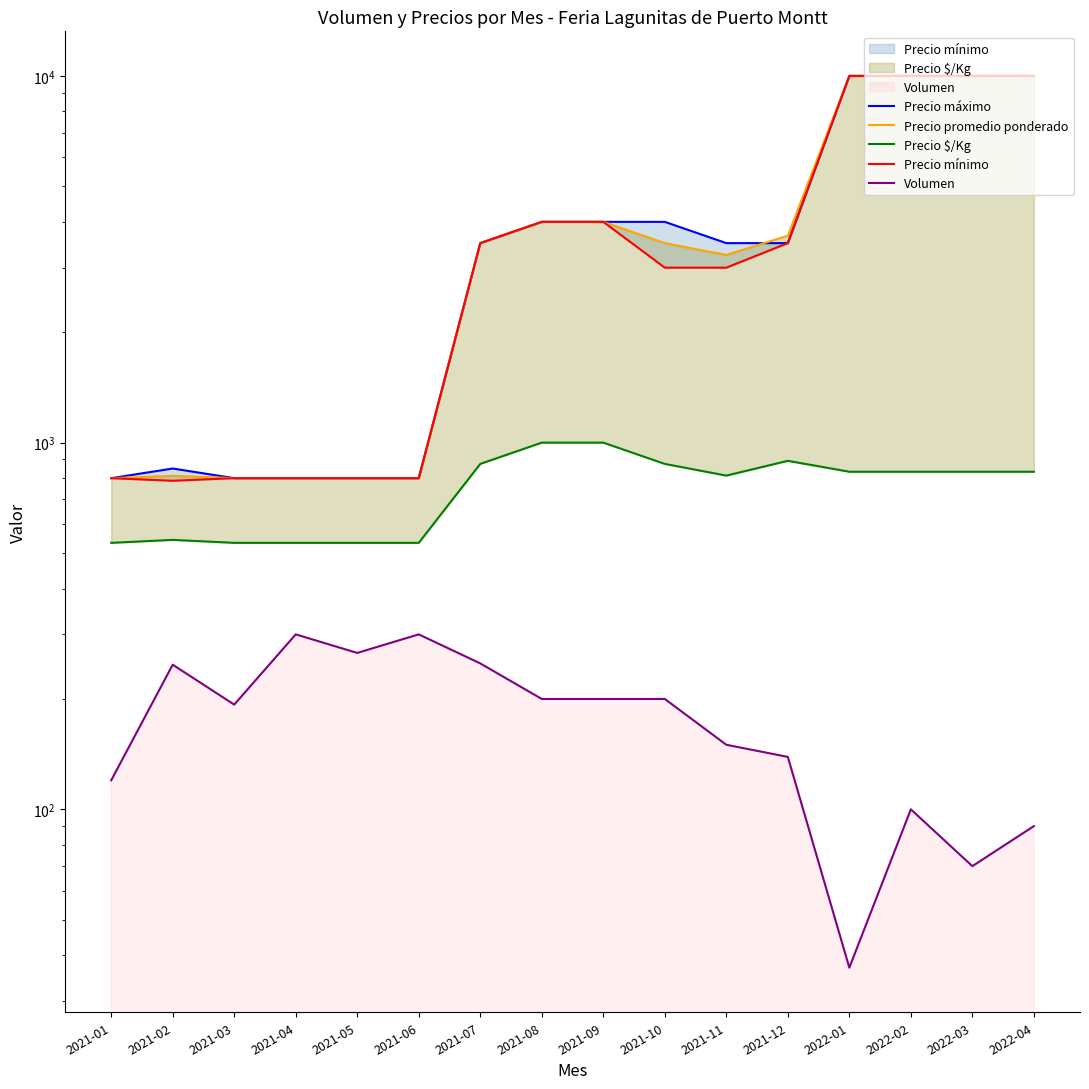

What is the difference between the Precio máximo values at 2022-01 and 2021-09?

6000